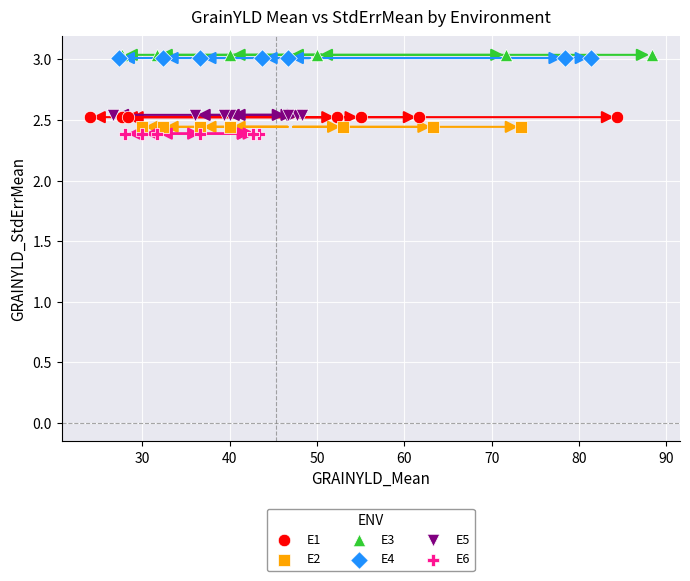

What are all the series names shown in the legend?

E1, E2, E3, E4, E5, E6